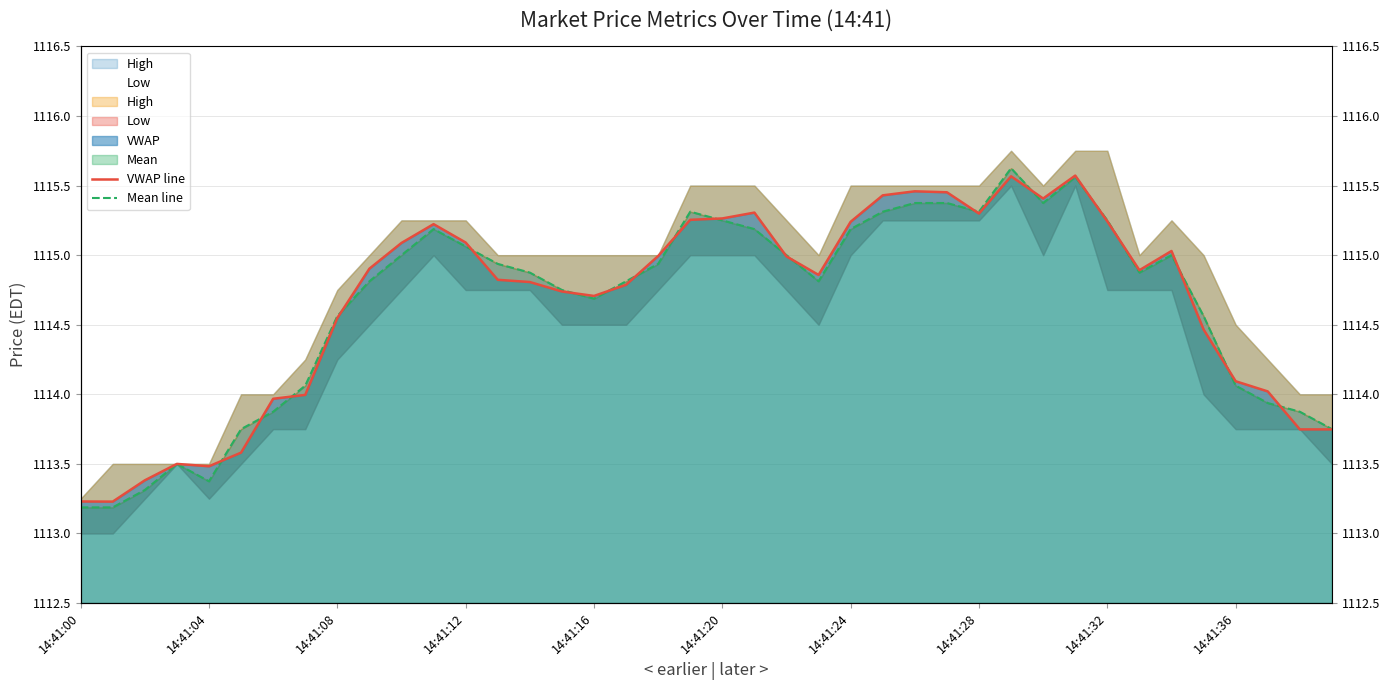

Which series changed the most between 14:41:32 and 19?

Mean line